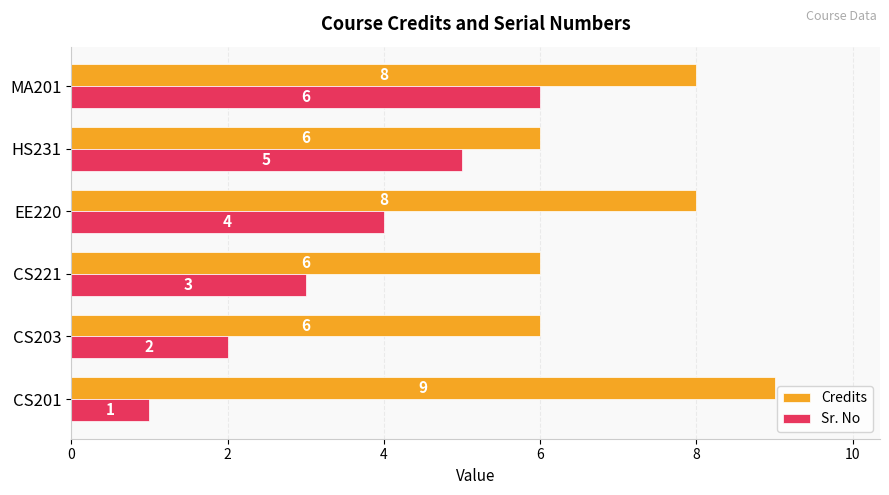

Count the number of categories in the chart.

6